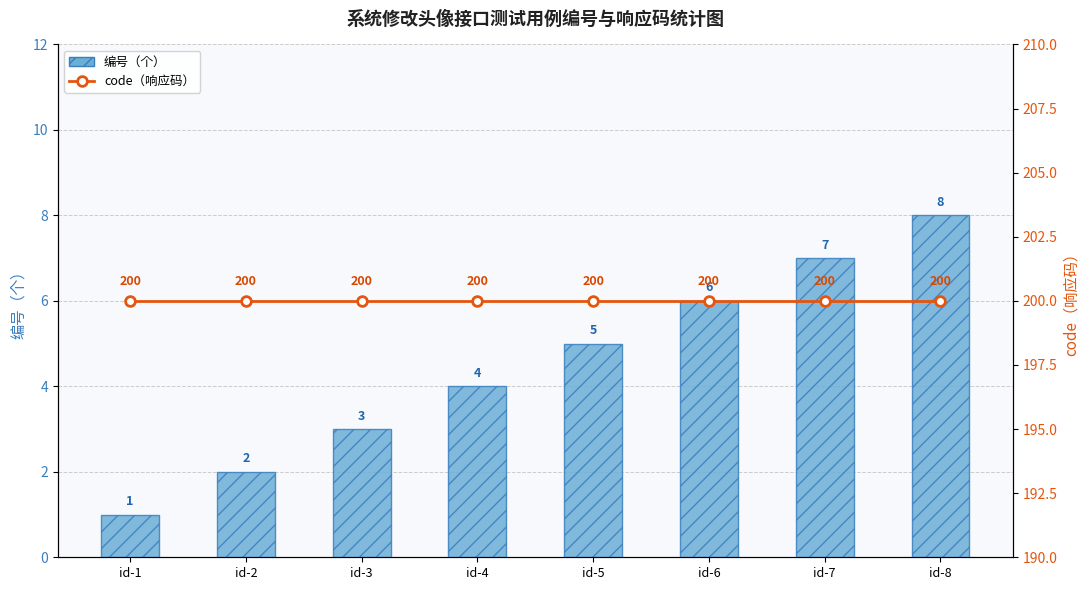

Count the 编号（个） values in the range 3 to 7.

5